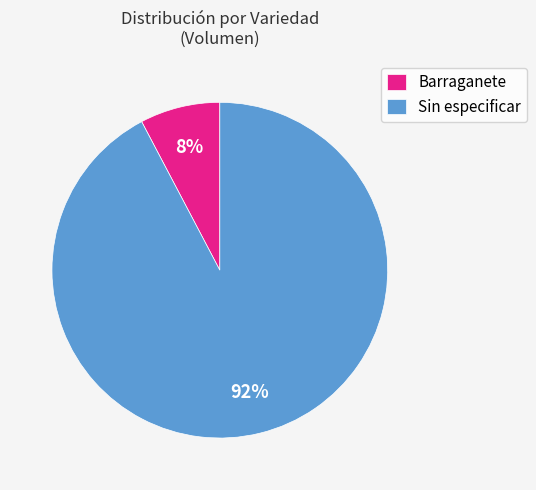

True or false: Barraganete accounts for 1% of the total.

False